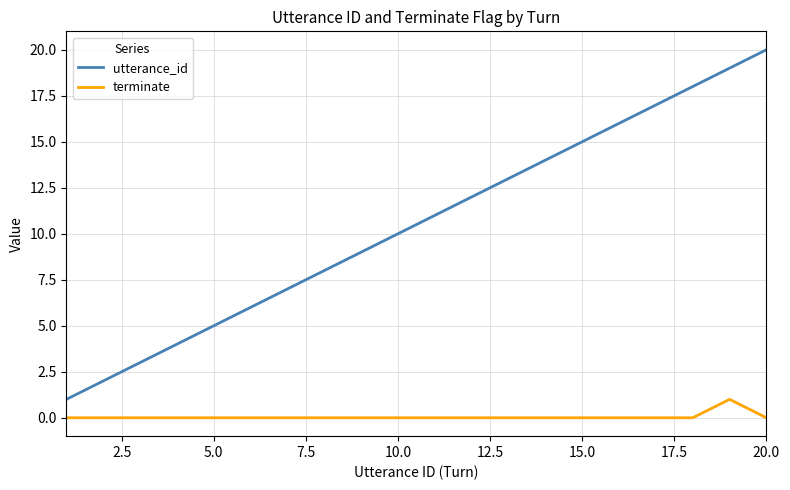

True or false: terminate and utterance_id cross at least once.

False